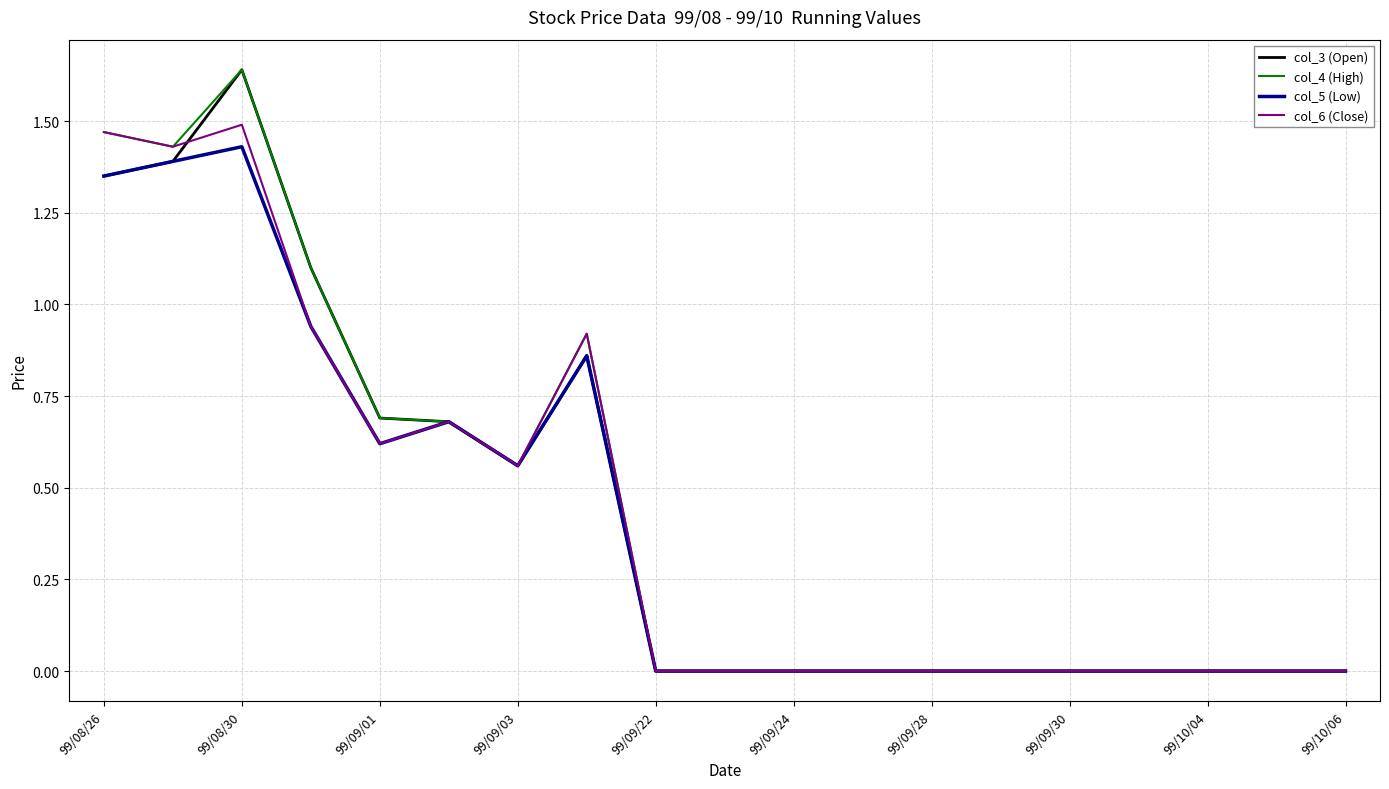

What are all the series names shown in the legend?

col_3 (Open), col_4 (High), col_5 (Low), col_6 (Close)